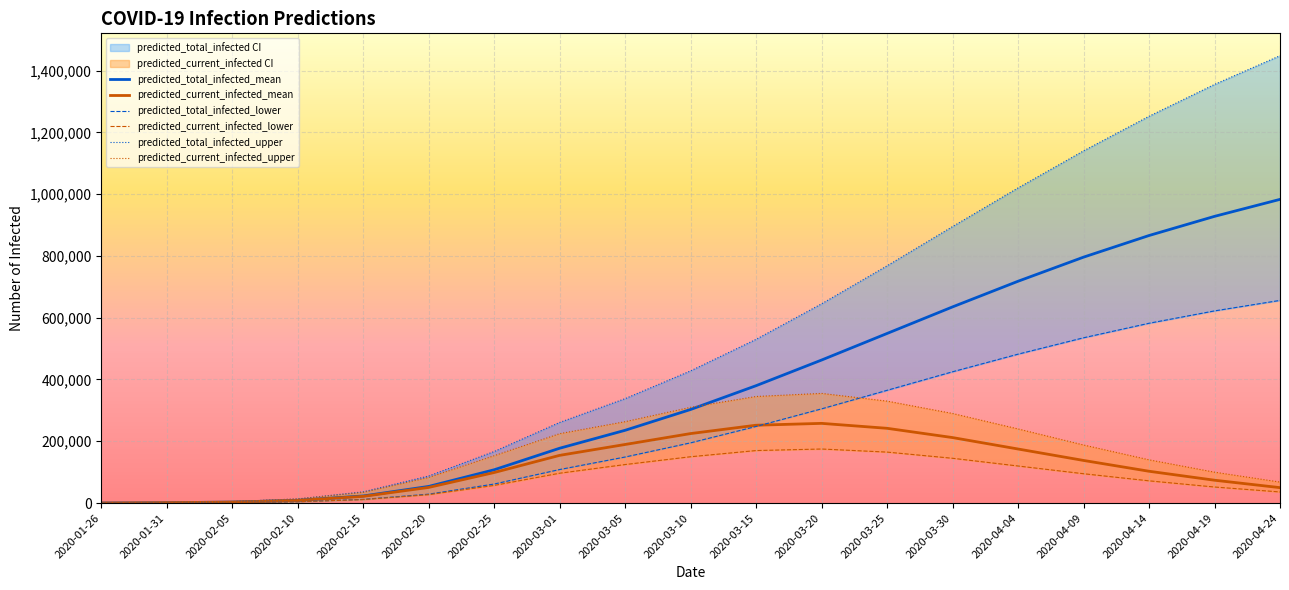

True or false: predicted_total_infected_lower has more than 1 points higher than both neighbors.

False